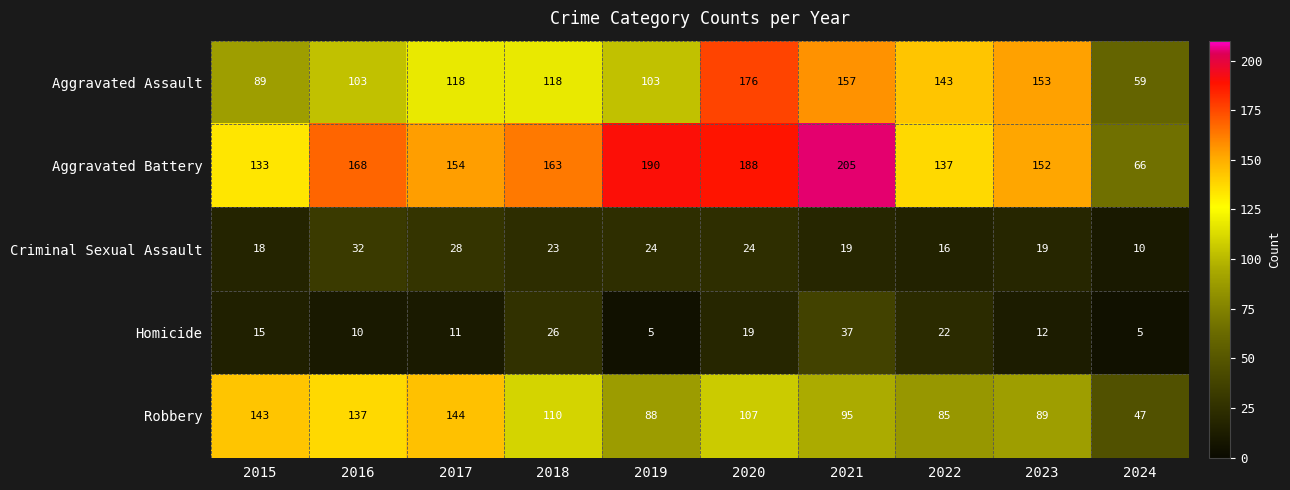

What is the spread (max minus min) of values at 2021?

186